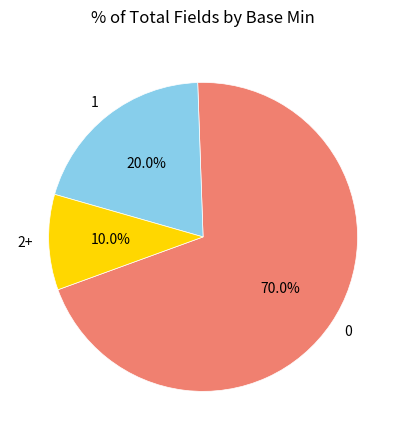

Do 2+ and 0 together represent more than half of the pie?

Yes